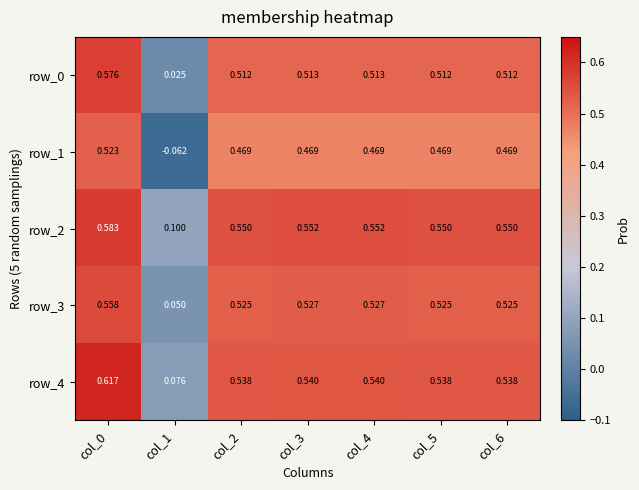

Is the value of row_4 at col_6 greater than the value of row_3 at col_0?

No